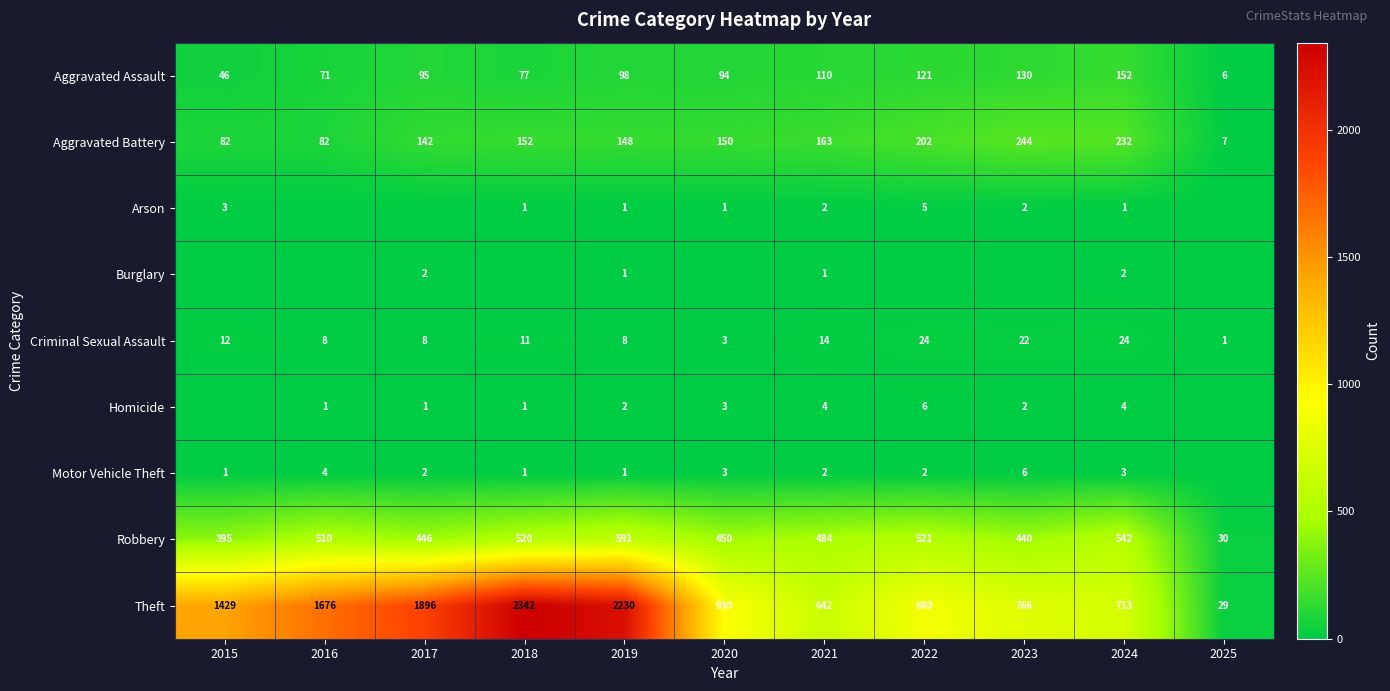

Where does the Criminal Sexual Assault series first go above 11?

2015